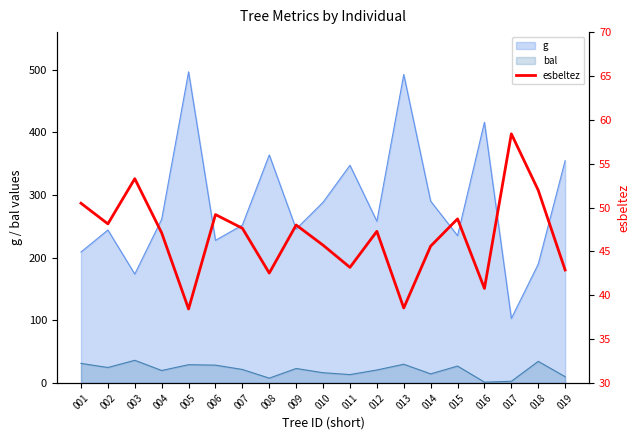

The value of bal at 005 is 29.2. True or false?

True